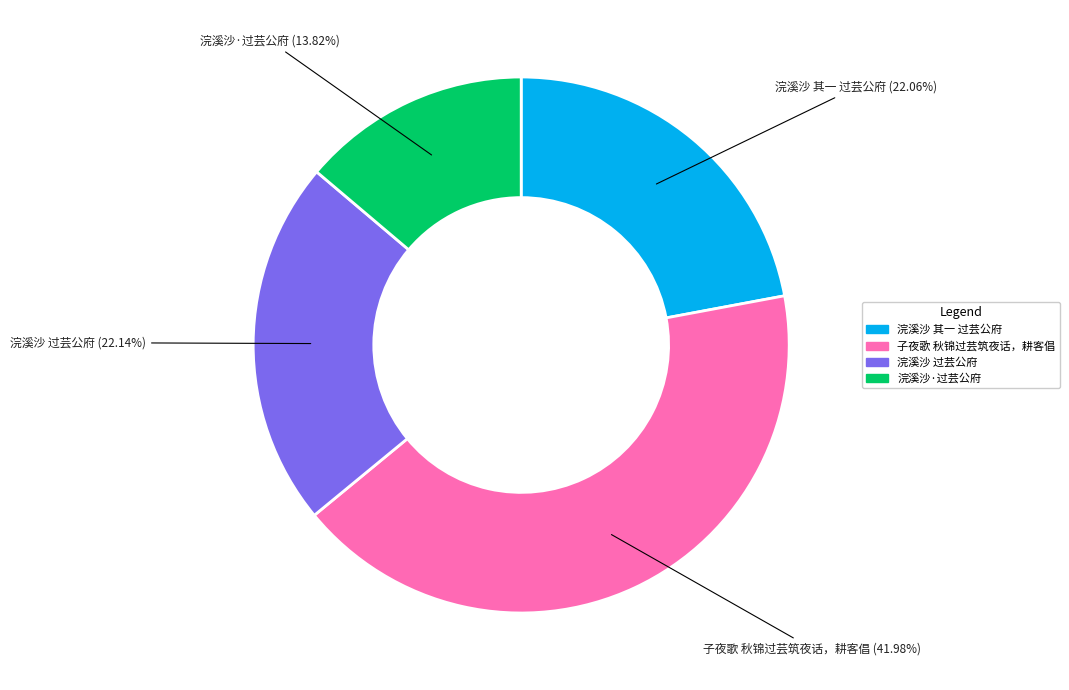

To the nearest percent, what is the average slice percentage?

25%